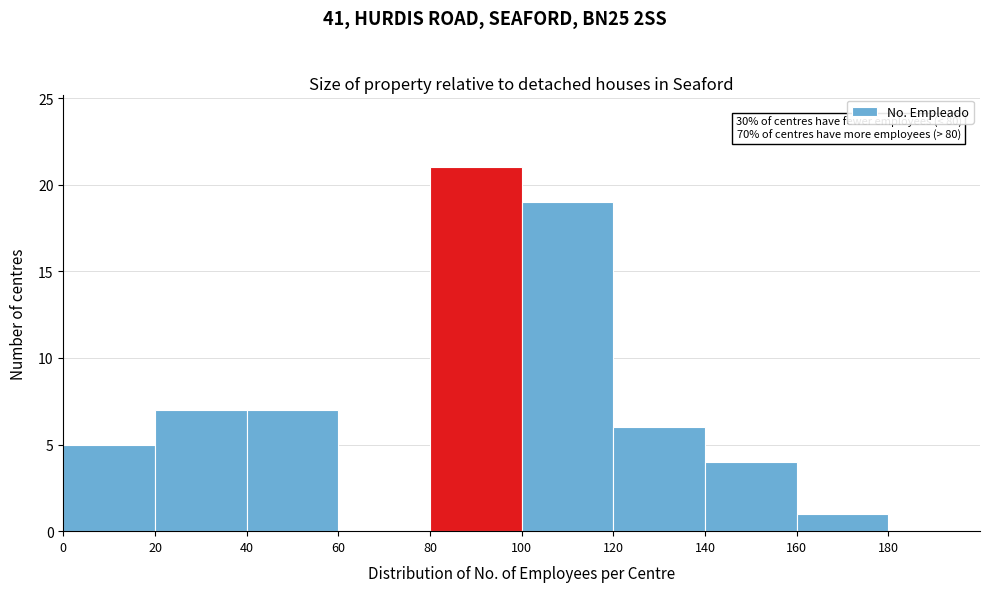

Which range on the x-axis has the tallest bar?

80 to 100